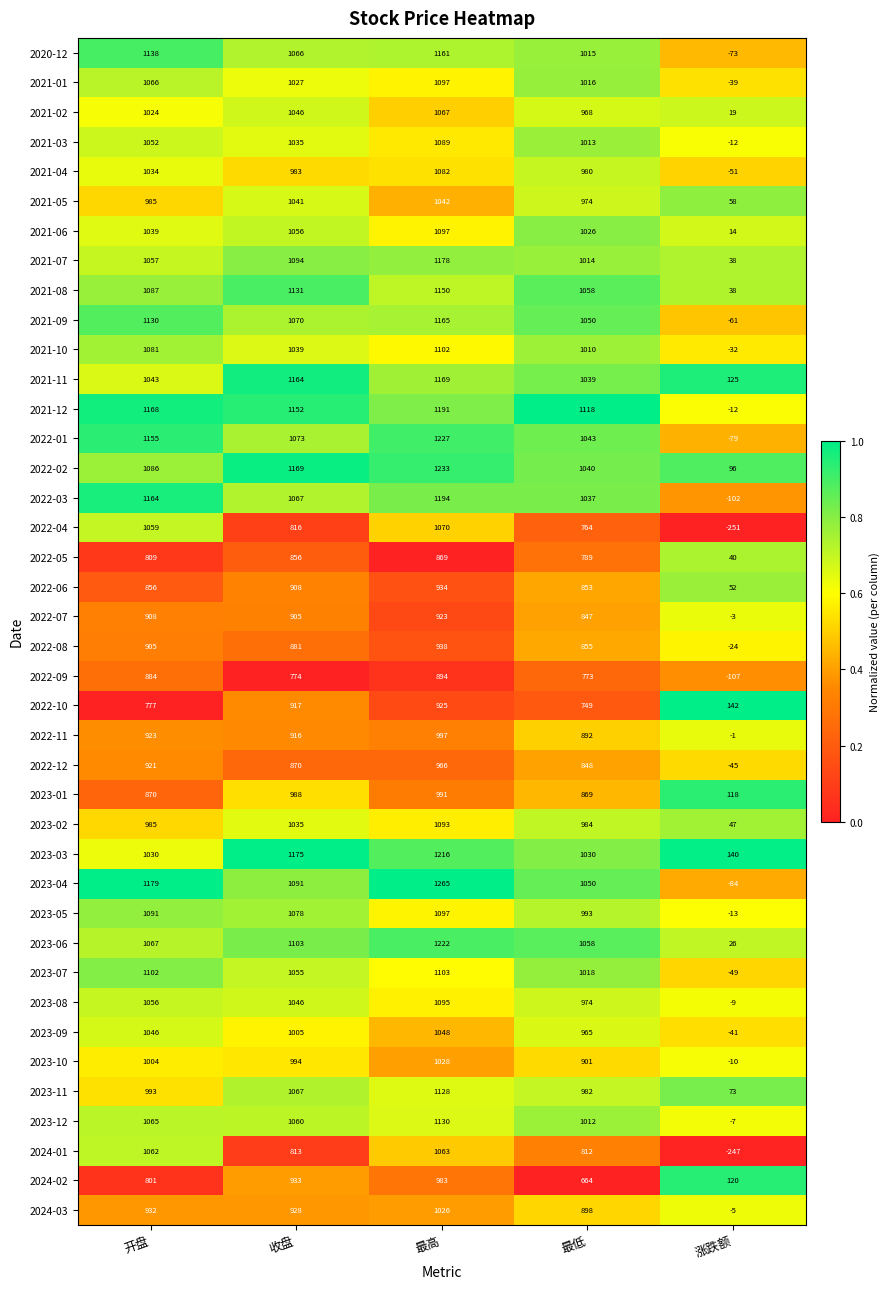

The 2022-09 series shows 884 at 开盘. True or false?

True